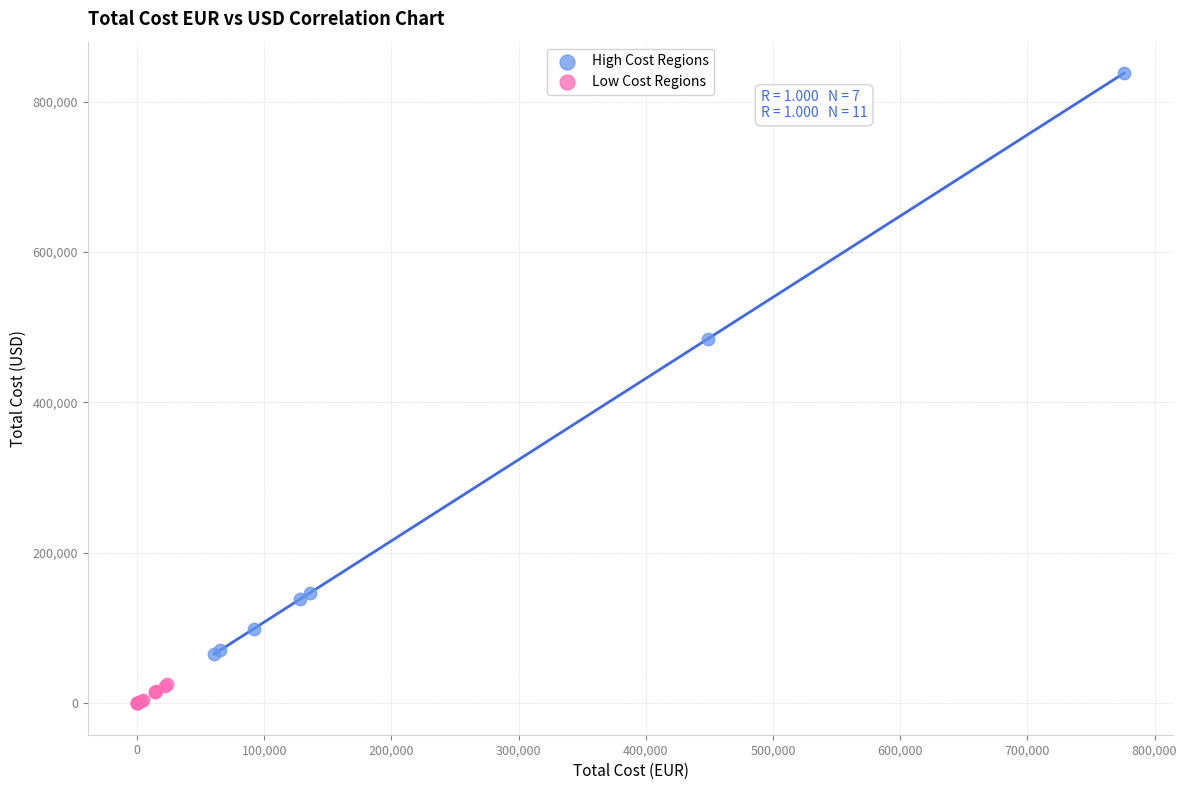

What are all the series names shown in the legend?

High Cost Regions, Low Cost Regions